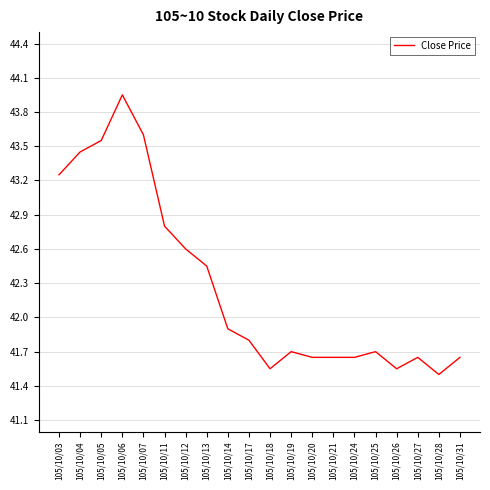

Is it true that the value at 105/10/07 is 43.6?

True